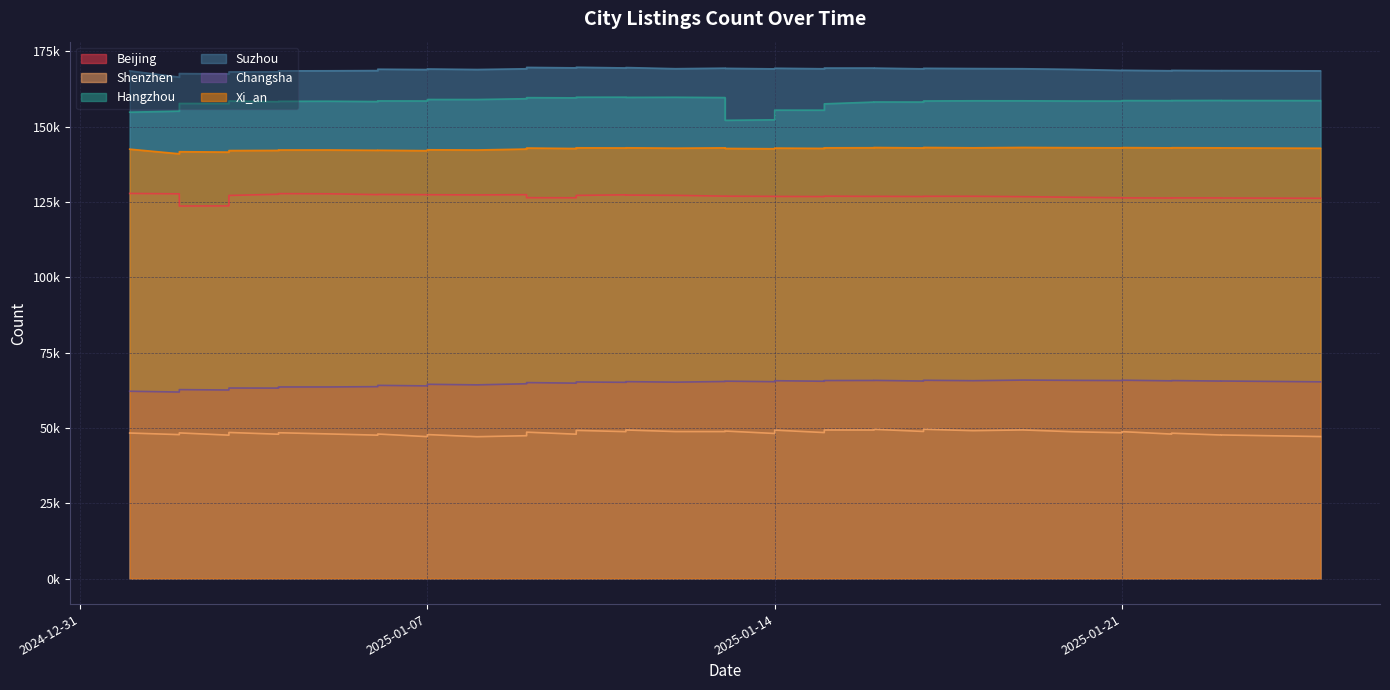

True or false: Beijing and Shenzhen intersect in this chart.

False